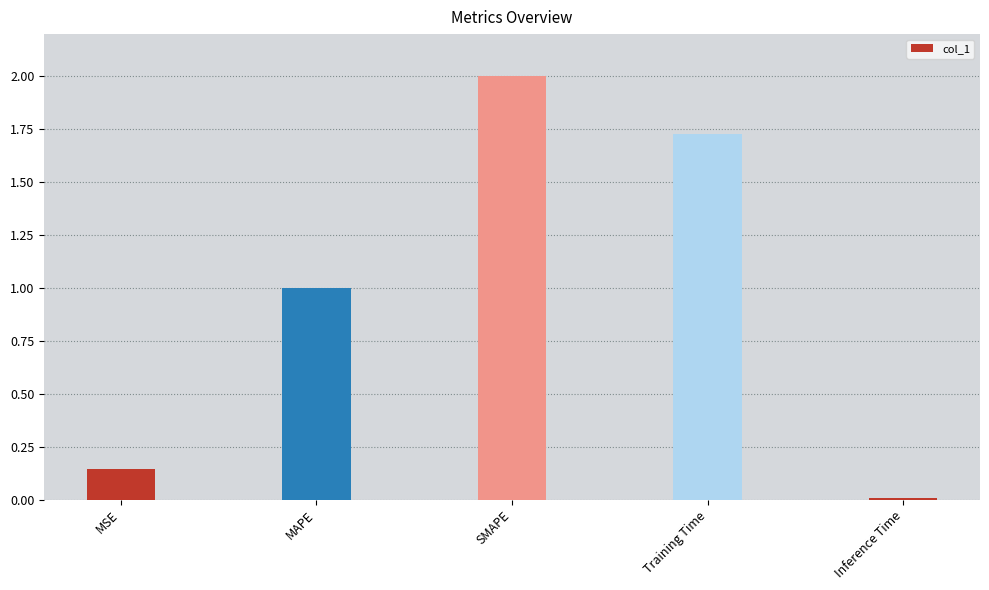

Which category has the highest value across all series?

SMAPE